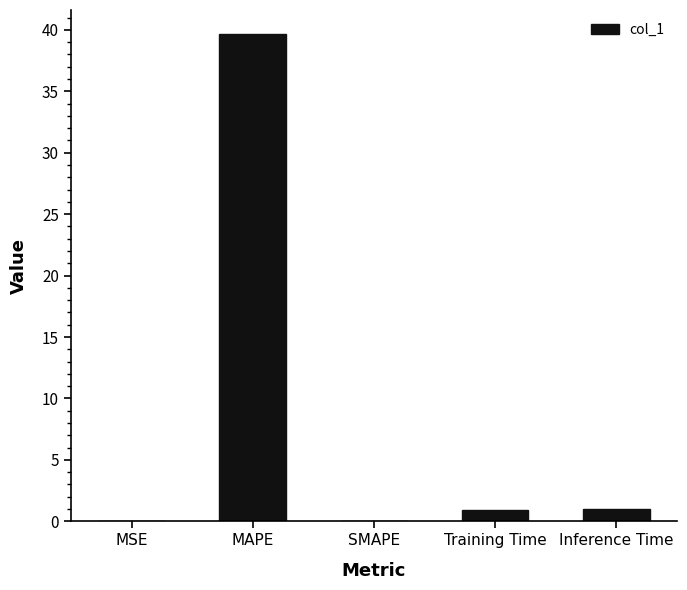

Which category has the highest value across all series?

MAPE